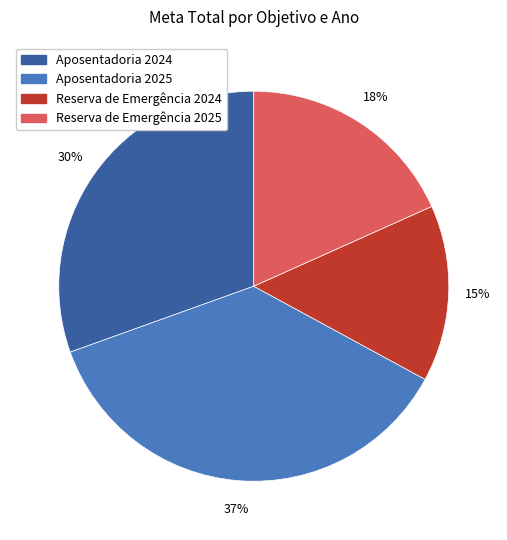

To the nearest percent, what portion does Reserva de Emergência 2025 represent?

18%